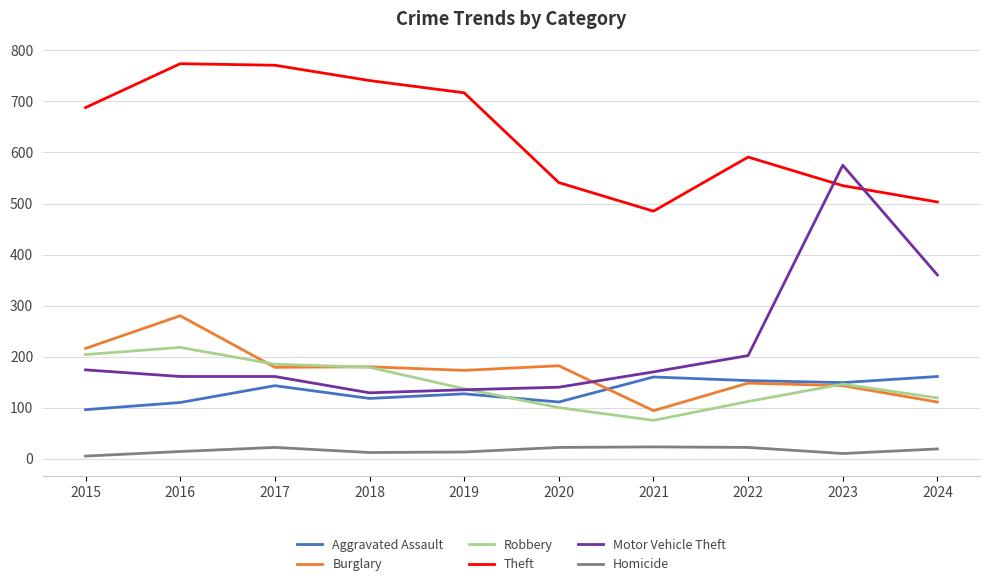

What is the total value across all series at 2017?

1461